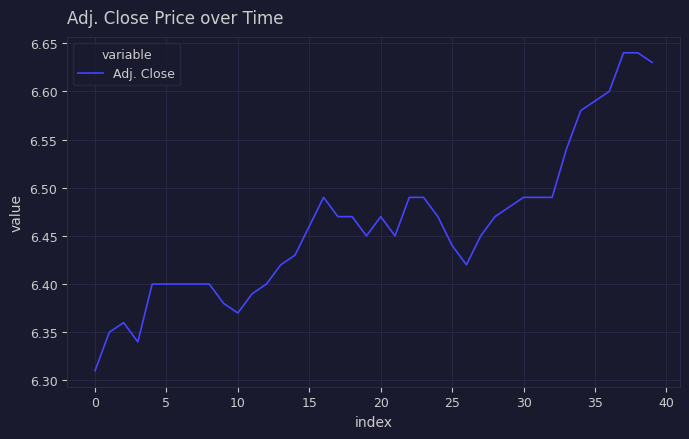

What is the difference between the maximum and minimum values?

0.3